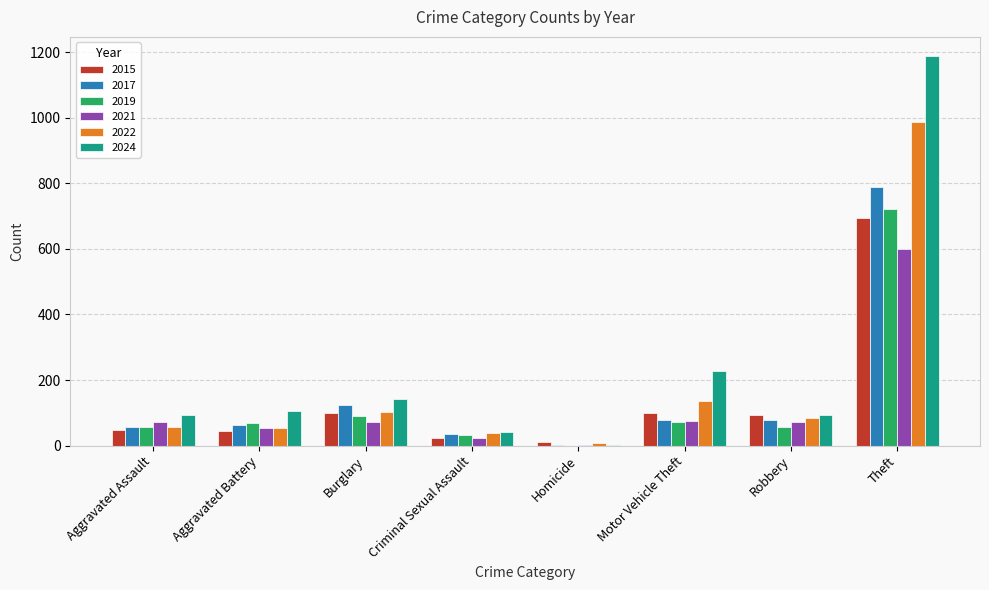

What is the sum of the 2019 values at Theft and Criminal Sexual Assault?

752